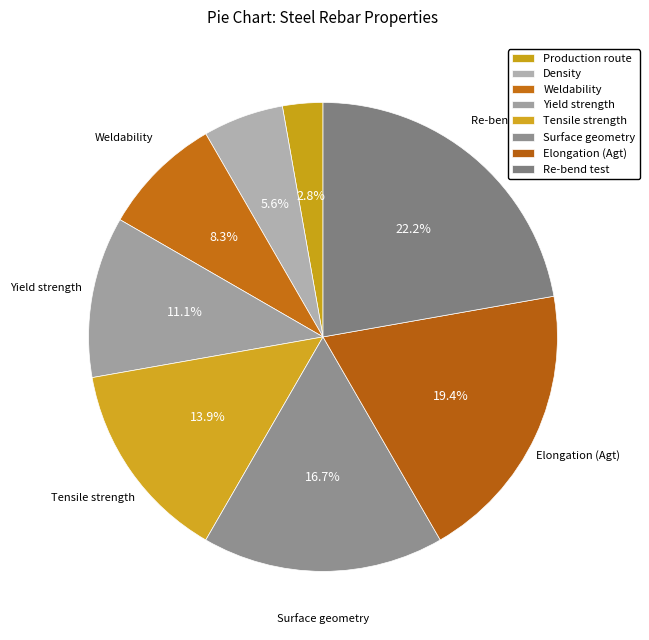

How many segments does this pie chart have?

8